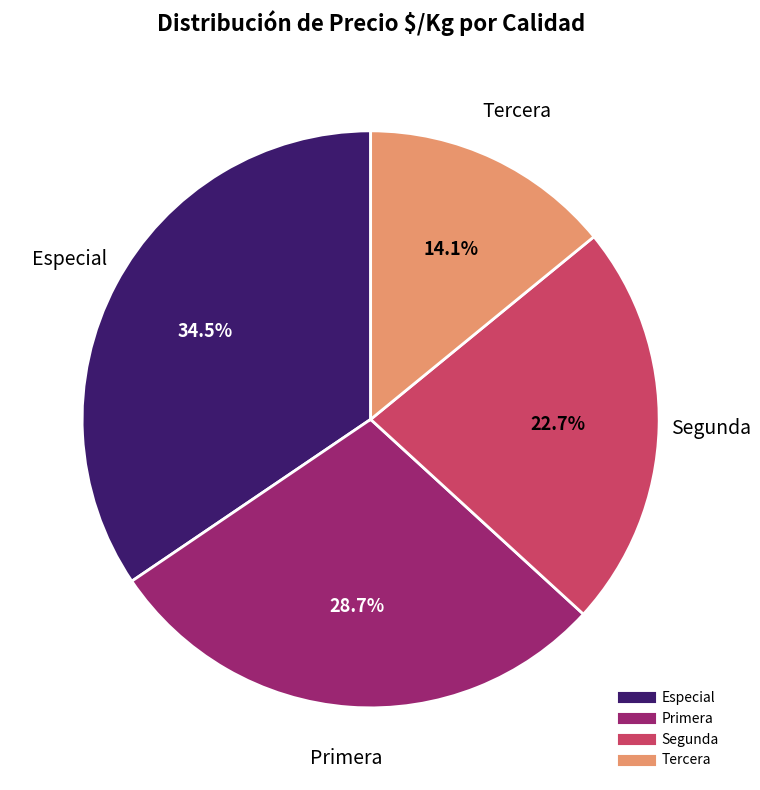

Which category has the biggest portion of the pie?

Especial